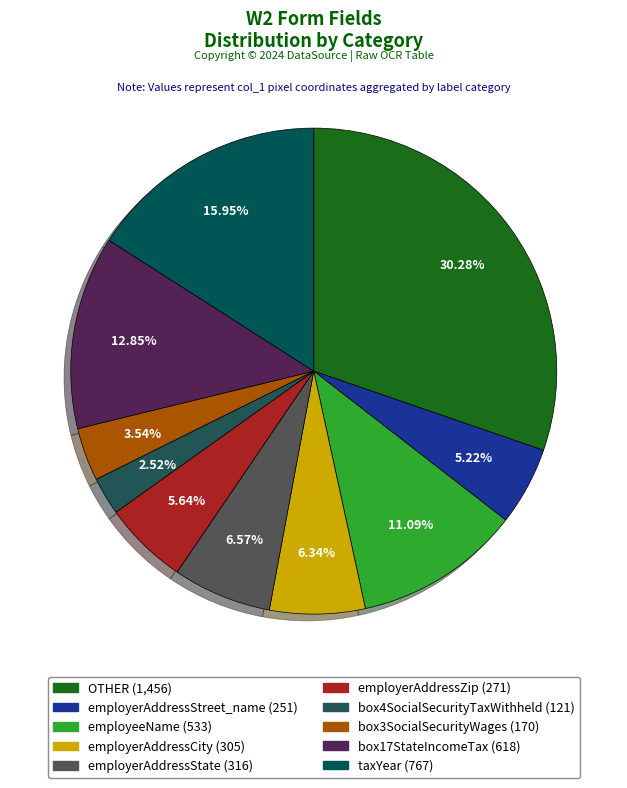

How much of the chart is everything except taxYear?

84.0%